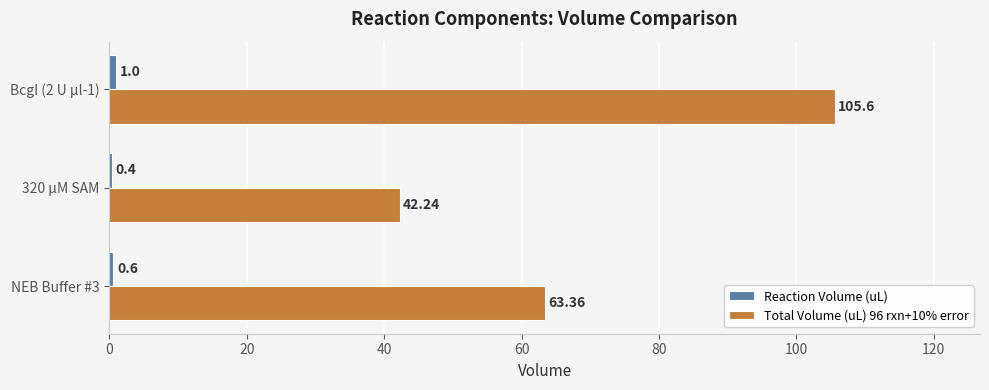

What is the greatest value displayed?

105.6